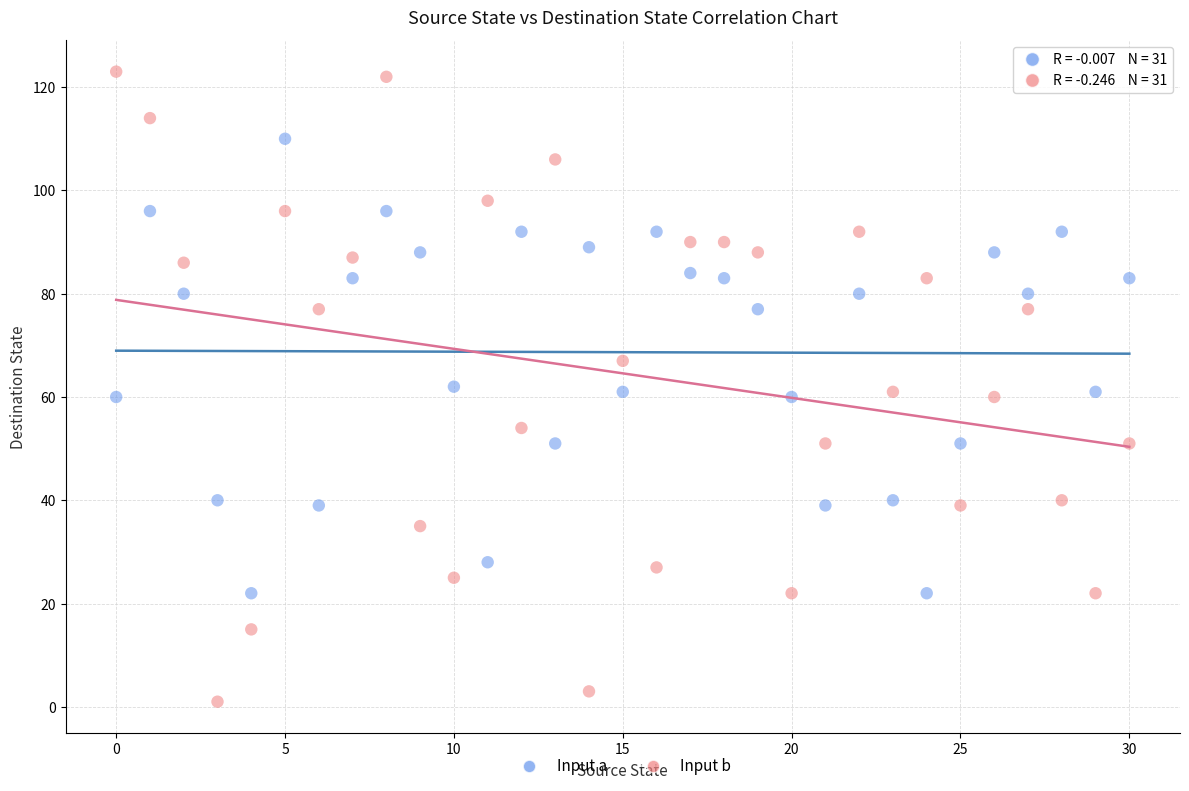

Across all data points, what is the range of Y values (max minus min)?

122